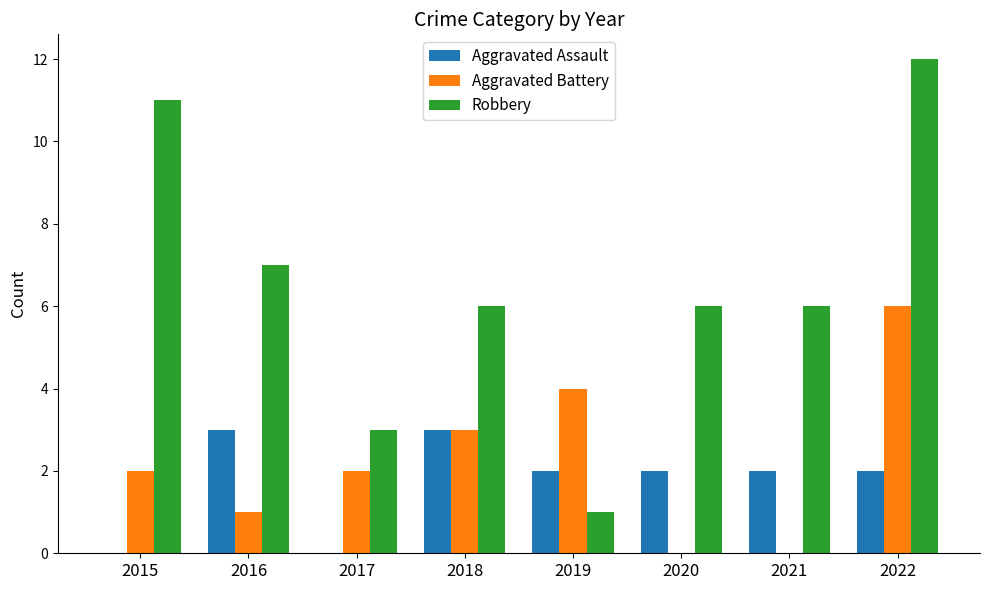

The Aggravated Battery series shows 4 at 2019. True or false?

True